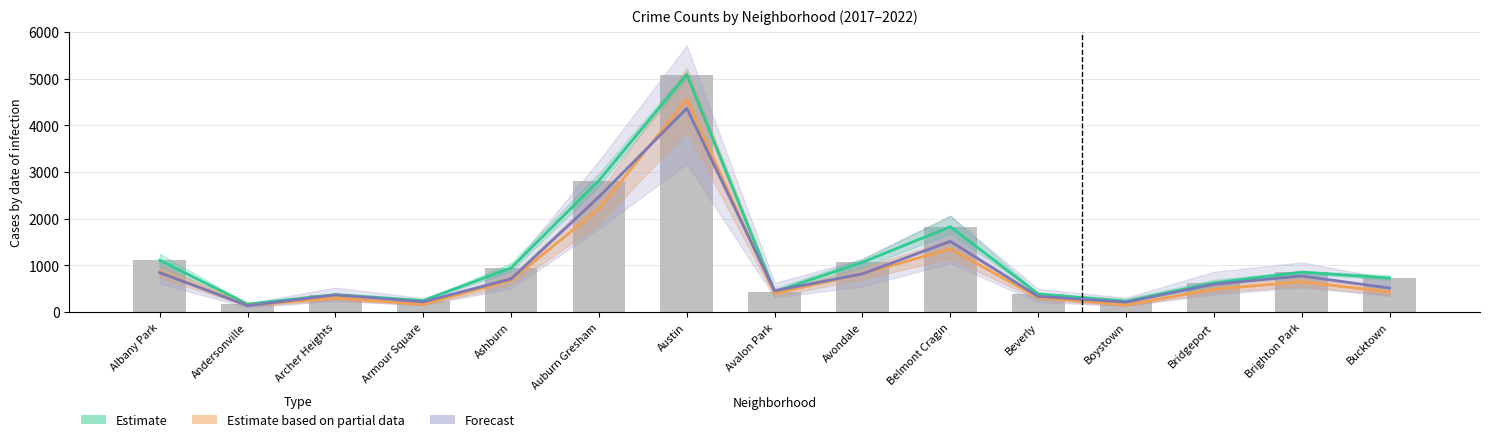

Rank the series by their maximum value, from lowest to highest.

Forecast, Estimate based on partial data, Estimate